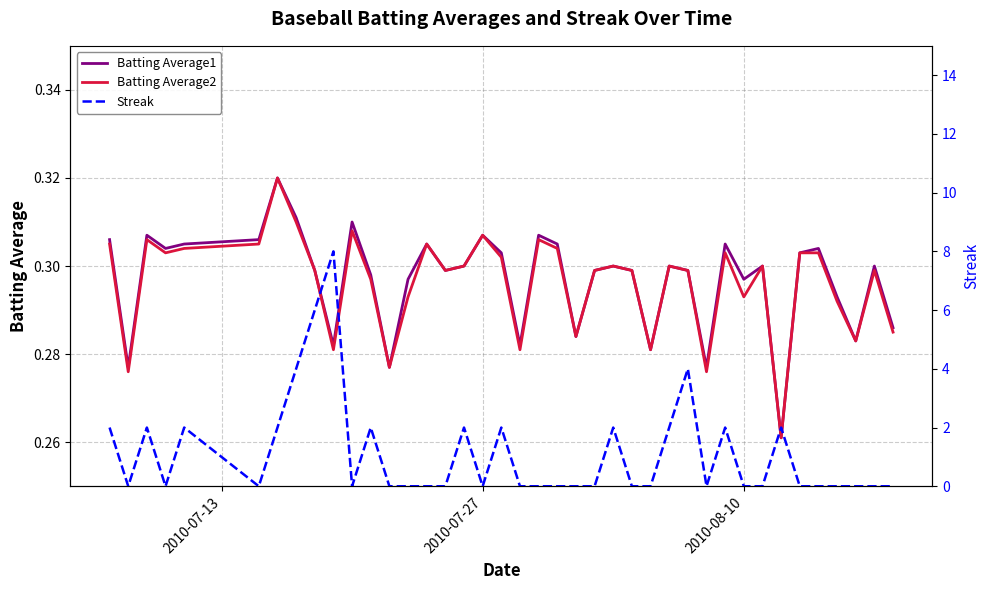

Which series ends up on top after the final intersection of Streak and Batting Average1?

Batting Average1